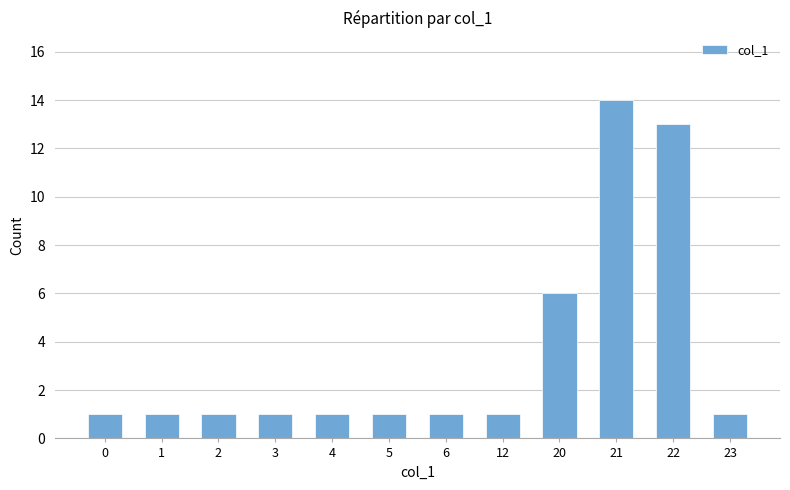

How many categories are shown in the chart?

12